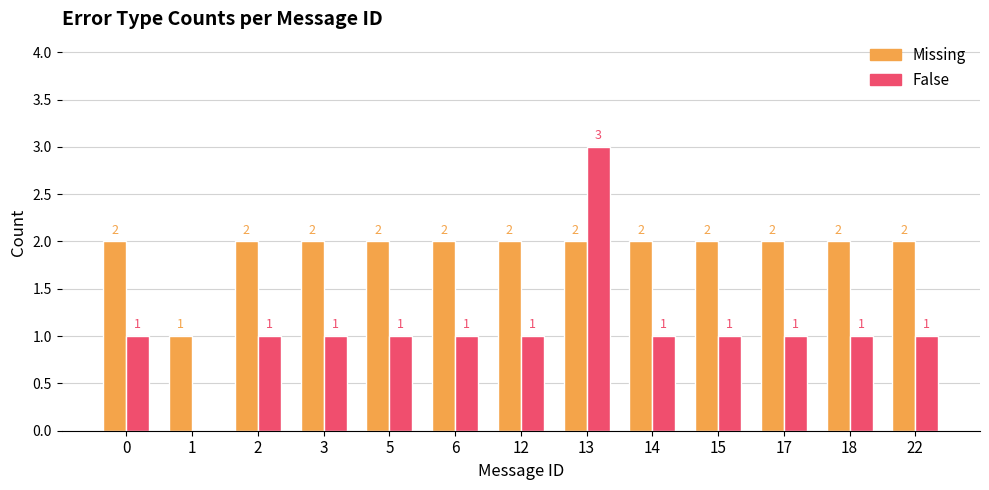

What are all the series names shown in the legend?

Missing, False